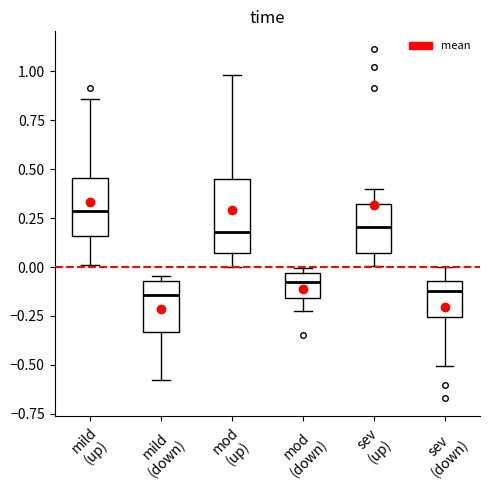

Where does the median line of the box for sev (up) sit on the y-axis? The values are not printed on the chart, so give them approximately, as read against the axis.

0.20